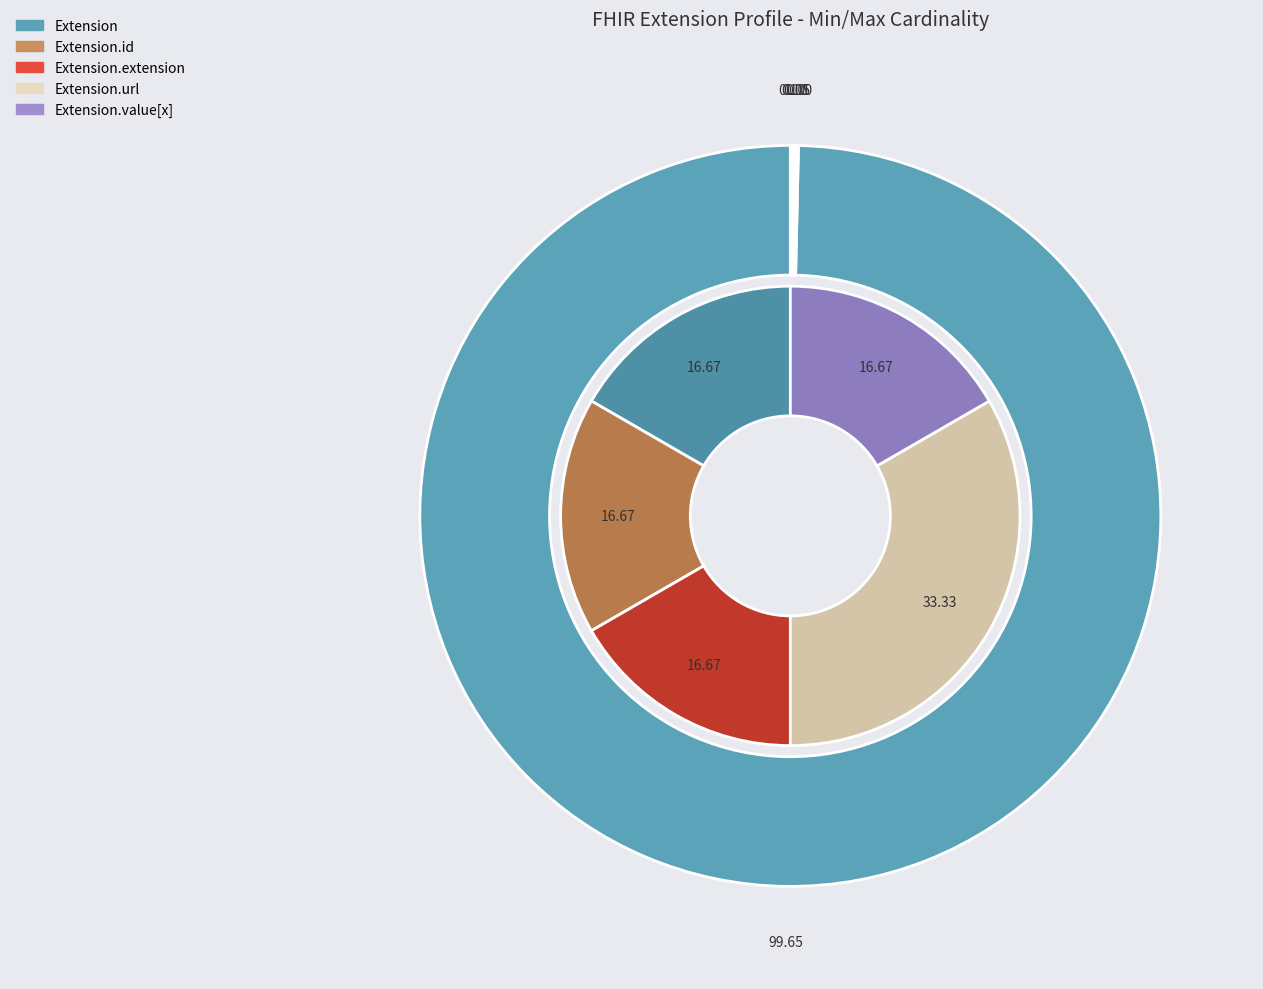

To the nearest percent, what is the difference between the Extension and Extension.url slice percentages?

100%